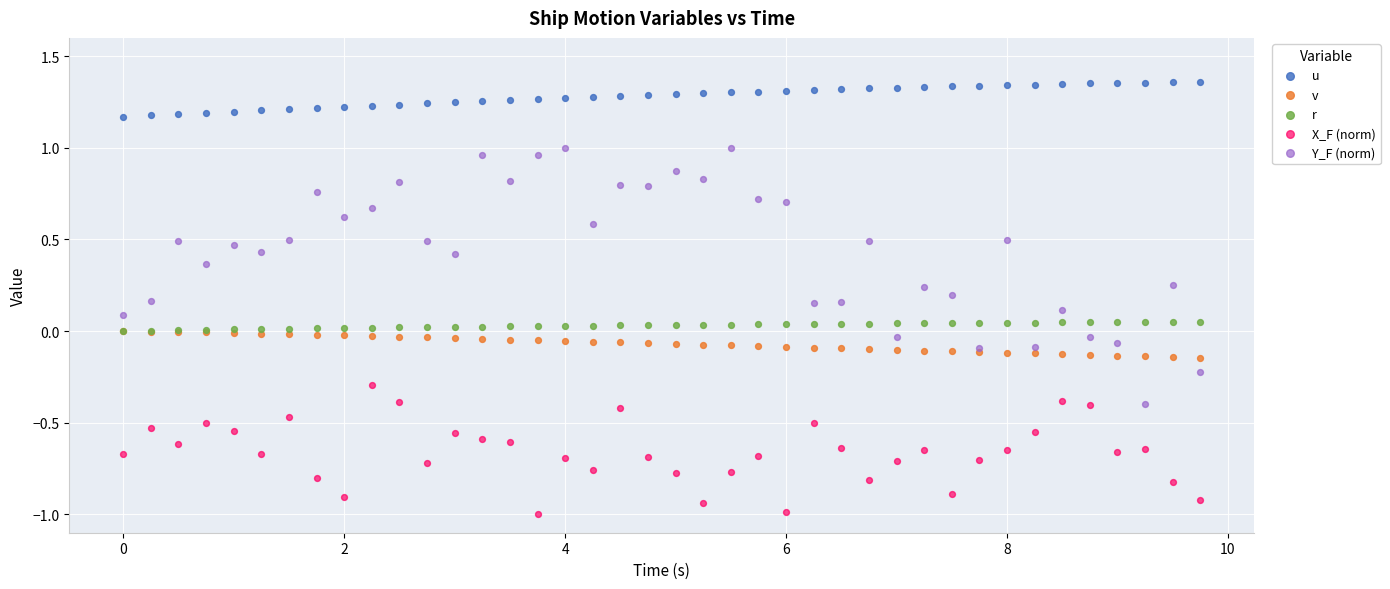

What are all the series names shown in the legend?

u, v, r, X_F (norm), Y_F (norm)